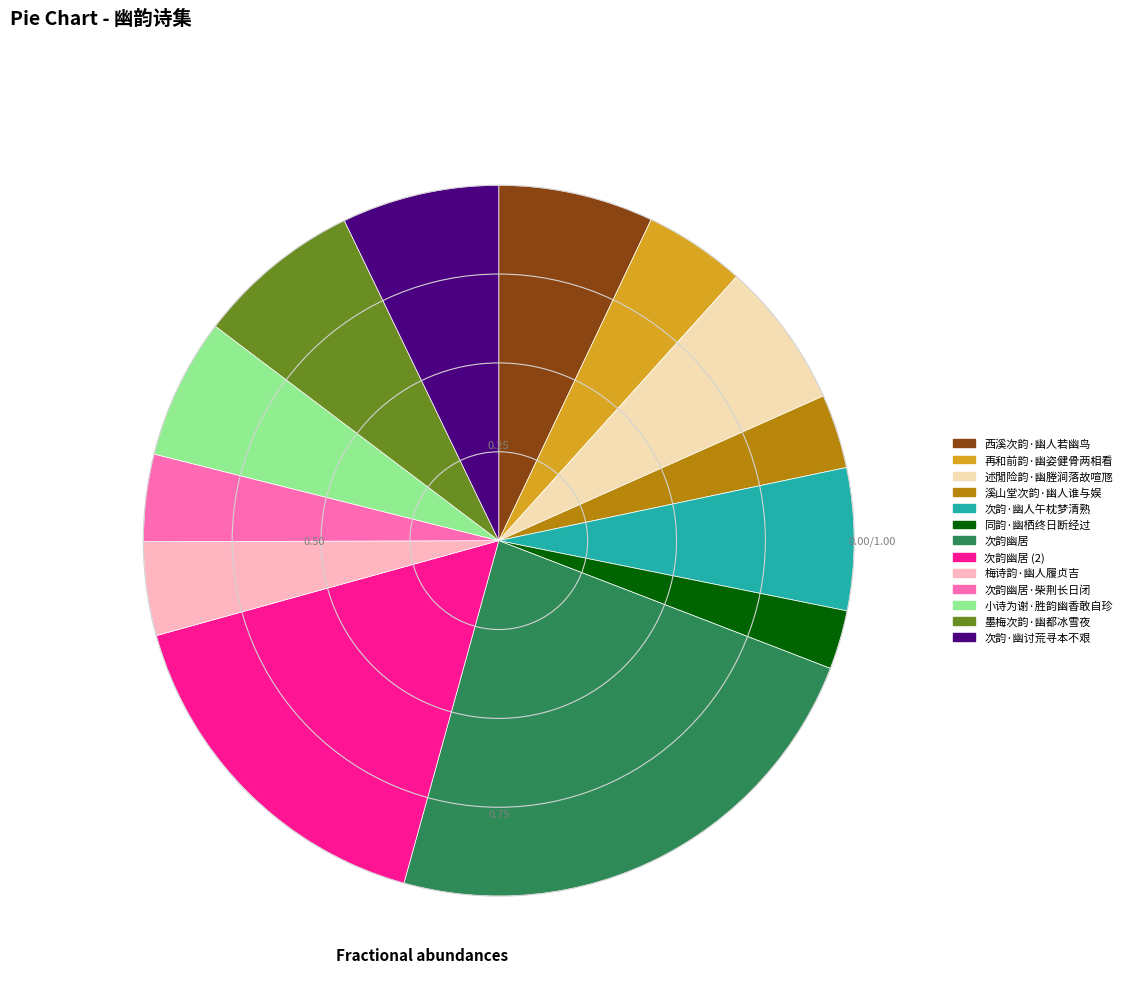

Is there any slice that represents more than half of the pie?

No